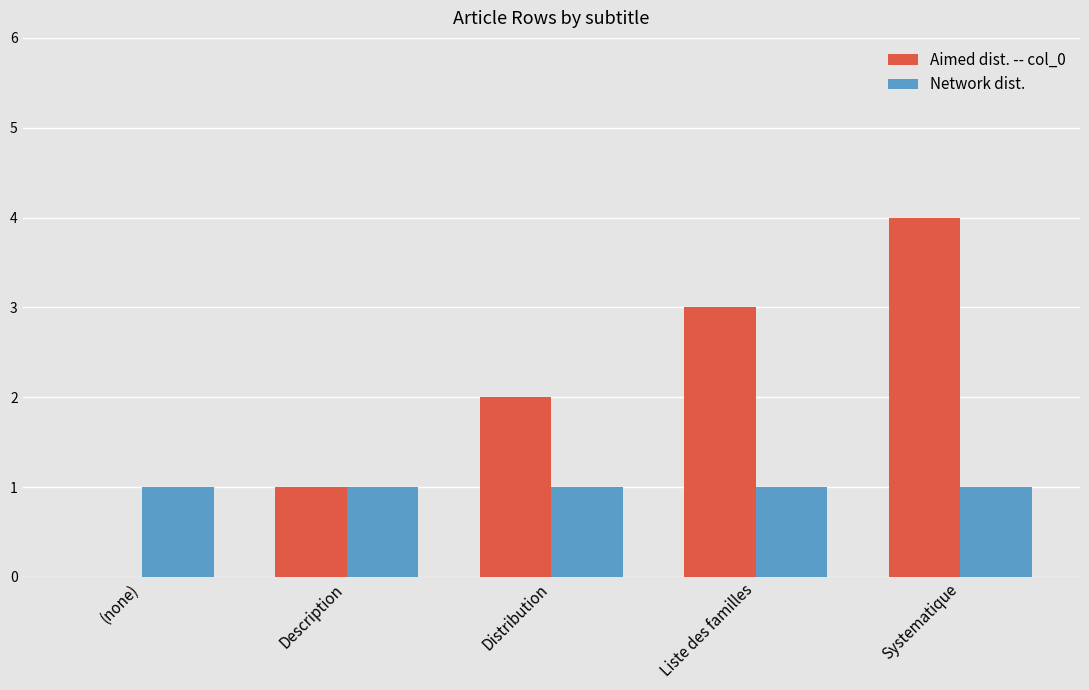

What value does the Aimed dist. -- col_0 series have at Liste des familles?

3